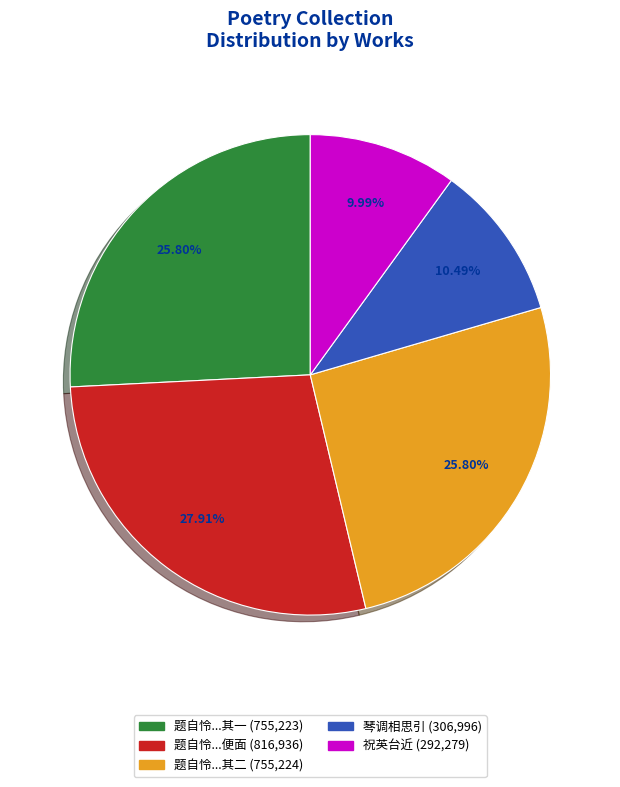

Does any single category account for the majority?

No